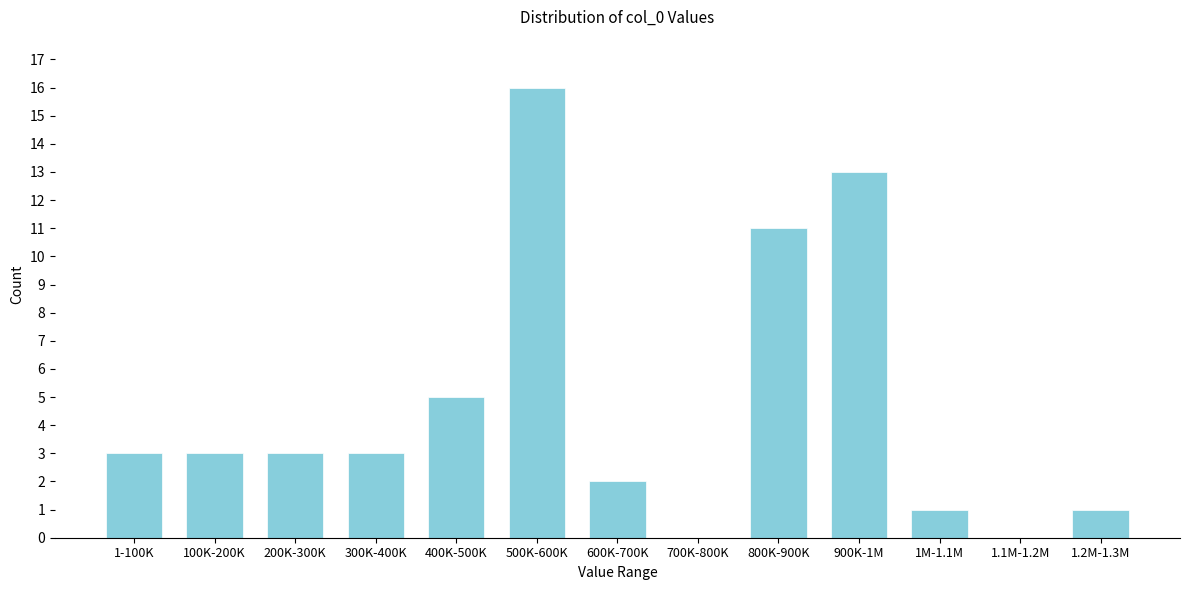

Reading left to right, transcribe all the data shown in this chart.

1-100K=3	100K-200K=3	200K-300K=3	300K-400K=3	400K-500K=5	500K-600K=16	600K-700K=2	700K-800K=0	800K-900K=11	900K-1M=13	1M-1.1M=1	1.1M-1.2M=0	1.2M-1.3M=1